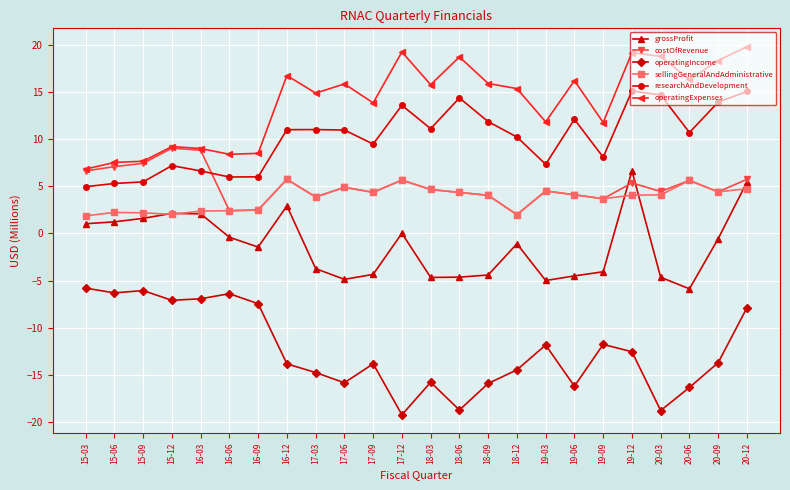

At which category does the chart reach its minimum across all series?

17-12